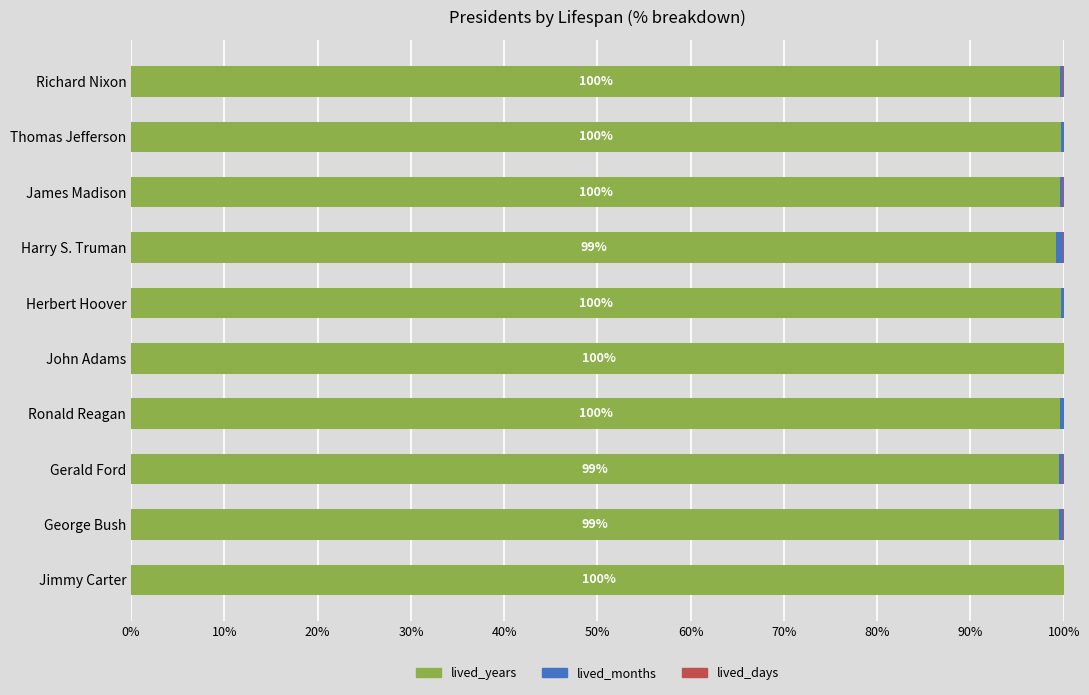

At Jimmy Carter, list the series in order from smallest to largest.

lived_months, lived_days, lived_years